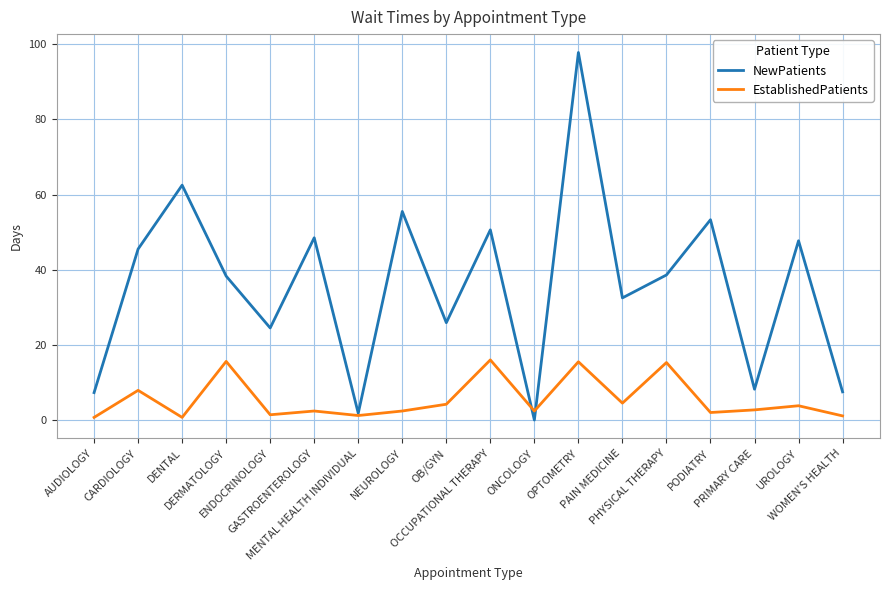

What is the maximum value shown in the chart?

97.8